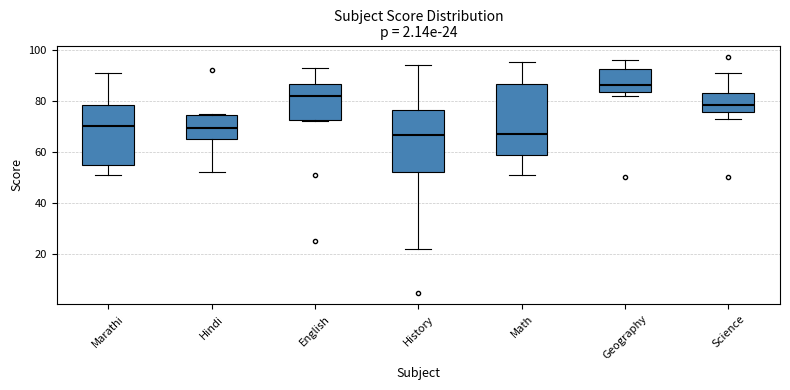

Which box has the highest median line?

Geography